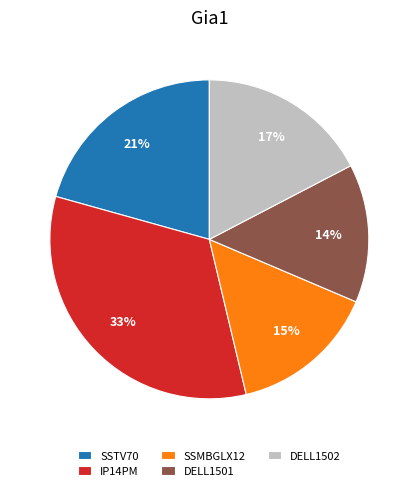

Rank the categories by value from lowest to highest.

DELL1501, SSMBGLX12, DELL1502, SSTV70, IP14PM